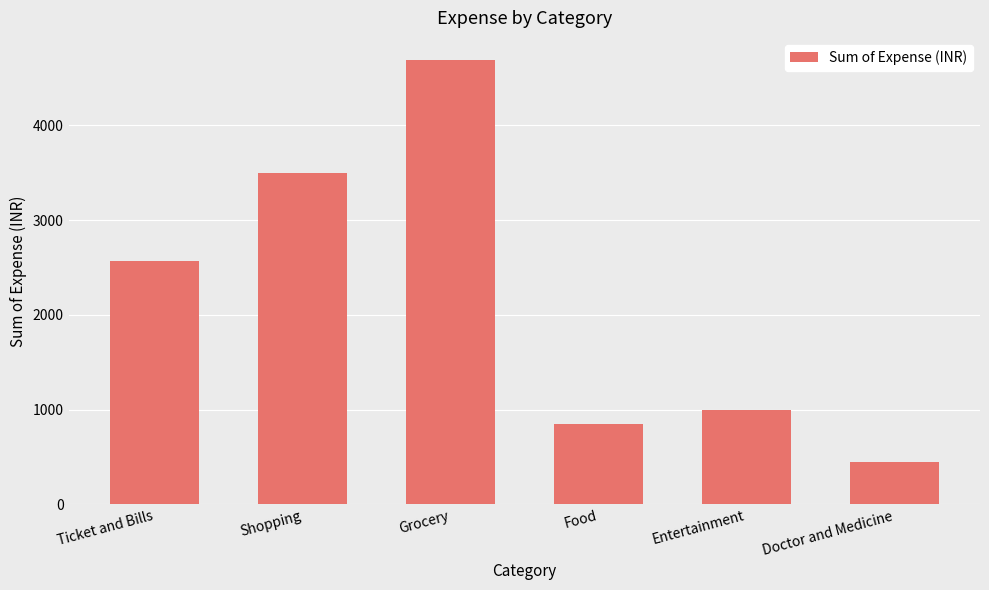

The value at Shopping is 5774. True or false?

False